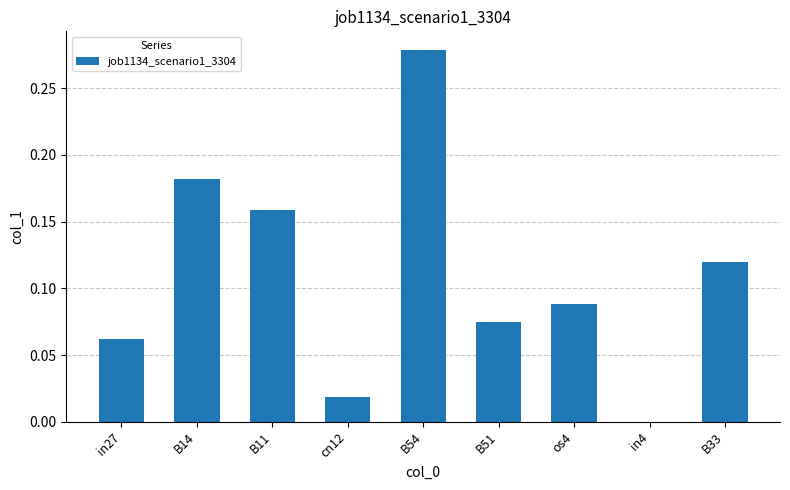

Between B33 and cn12, which is larger?

B33